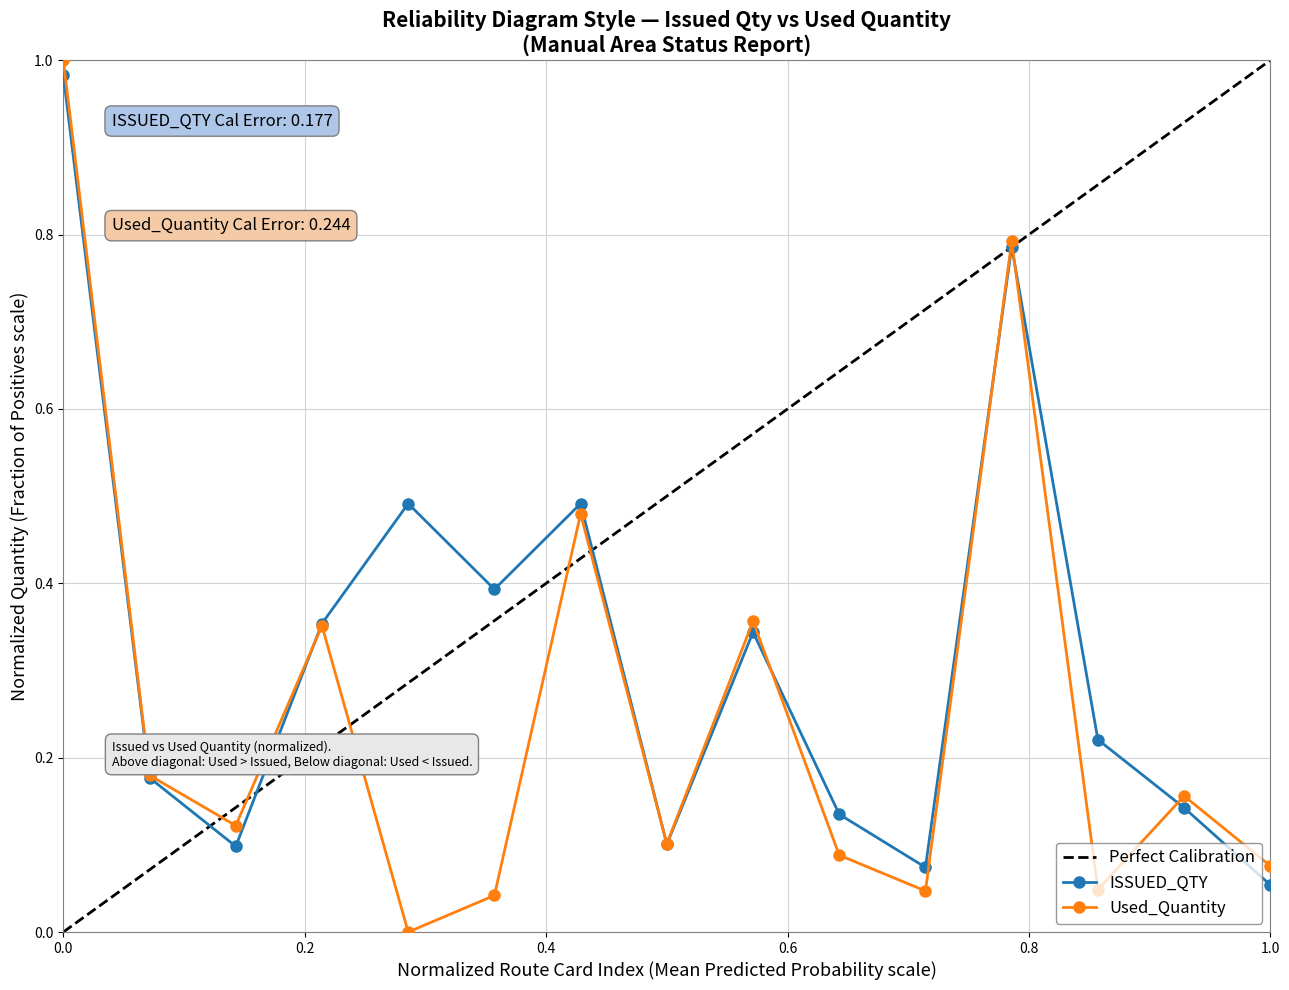

How many lines are shown in the chart?

2